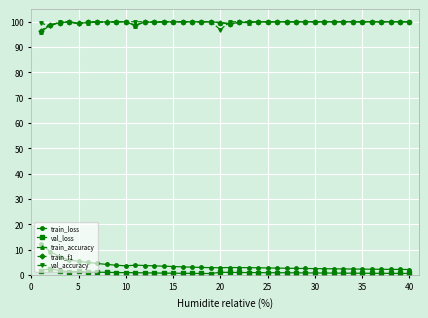

What is the value of the train_loss point at the 16th from the left?

3.2